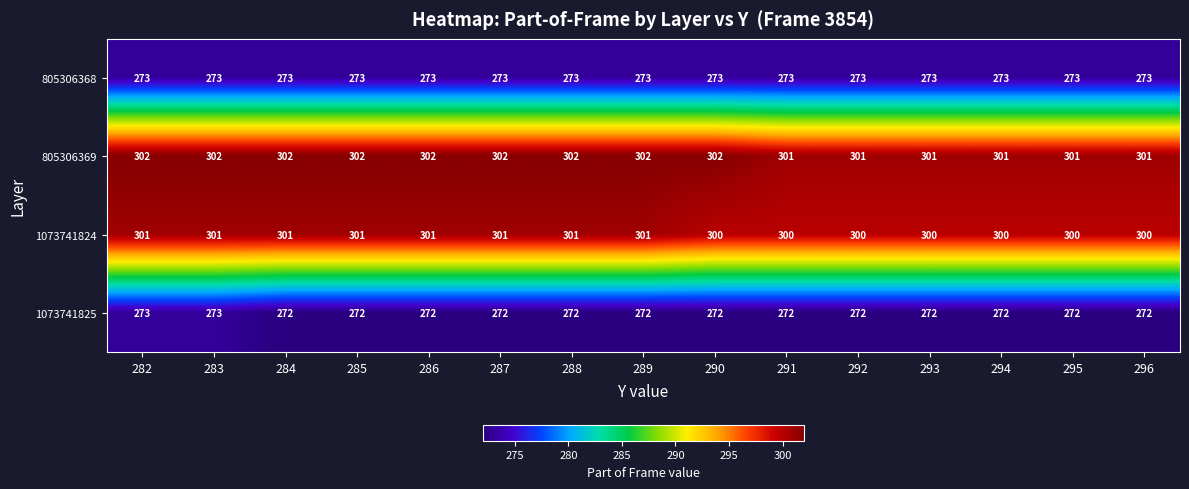

What is the greatest value displayed?

302